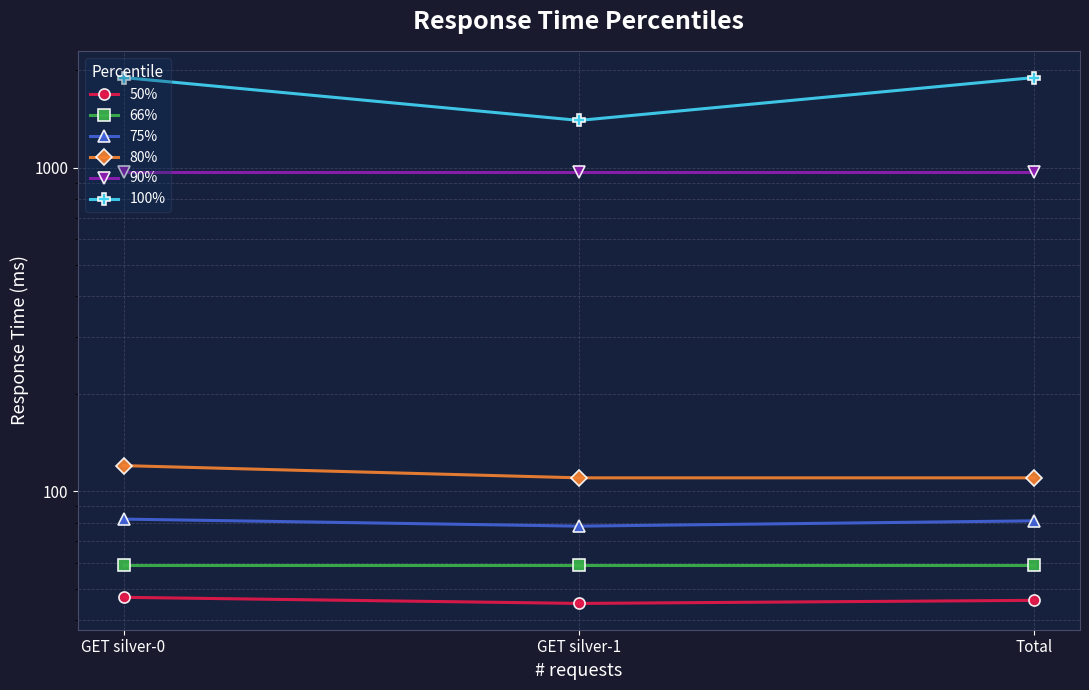

Count the 50% values in the range 45 to 47.

3